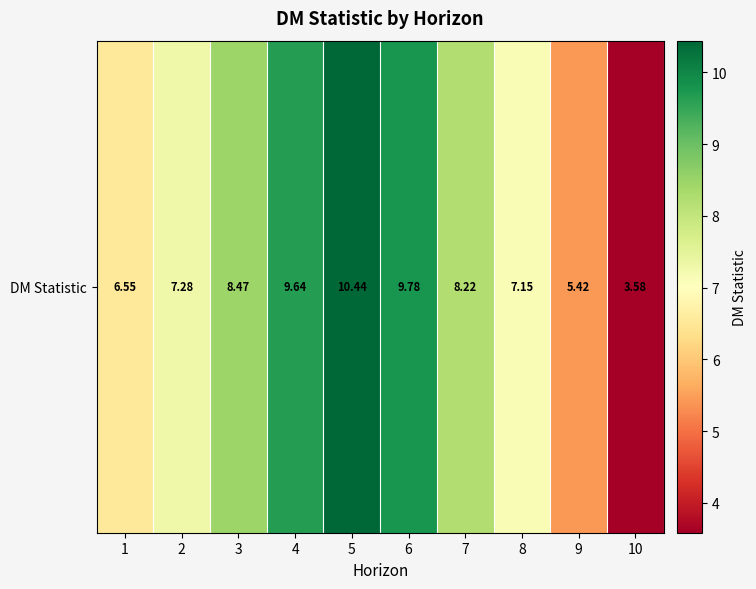

List the labels in order of value, largest first.

5, 6, 4, 3, 7, 2, 8, 1, 9, 10